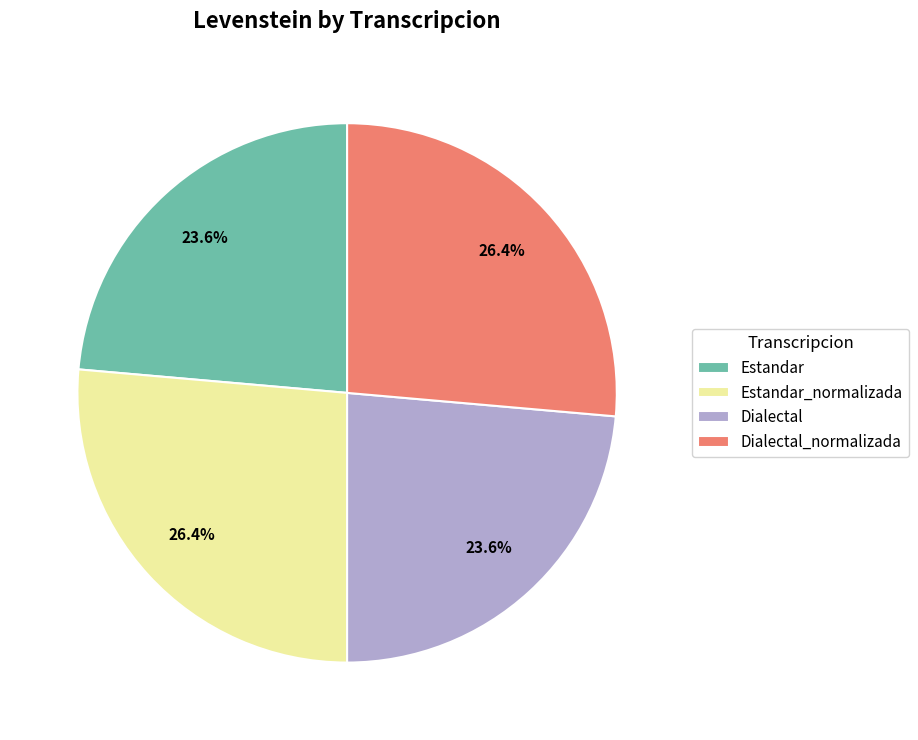

How many slices are in this pie chart?

4